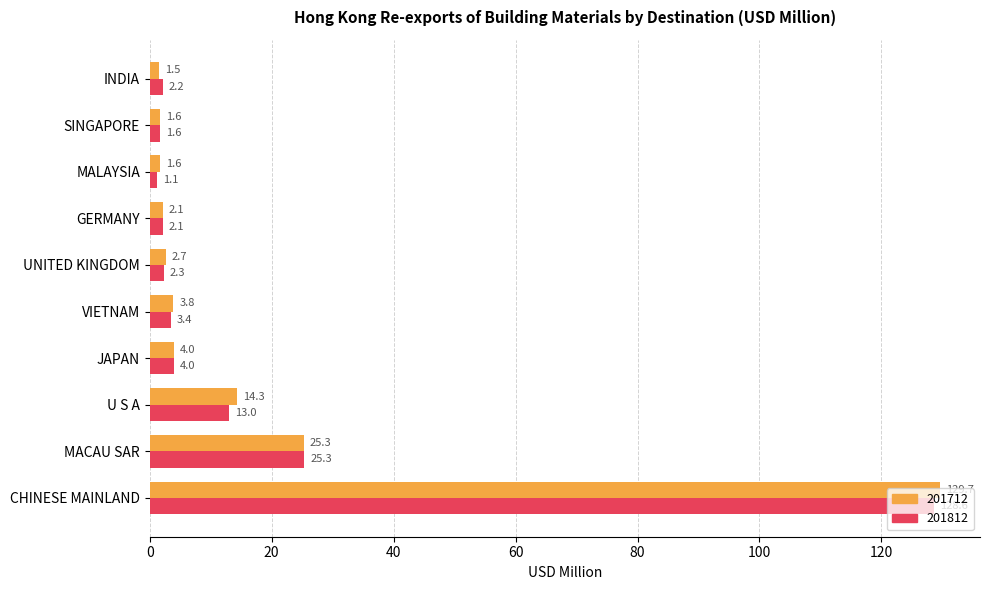

How many values in the 201712 series are below 3?

5